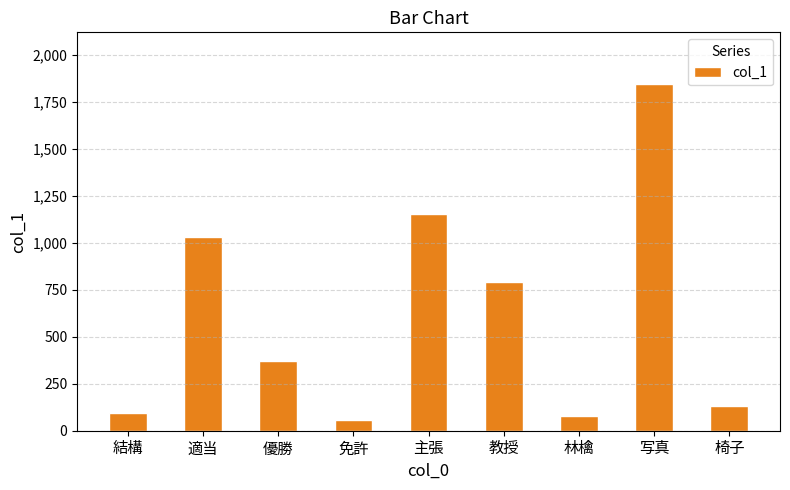

At which category does the chart reach its minimum across all series?

免許